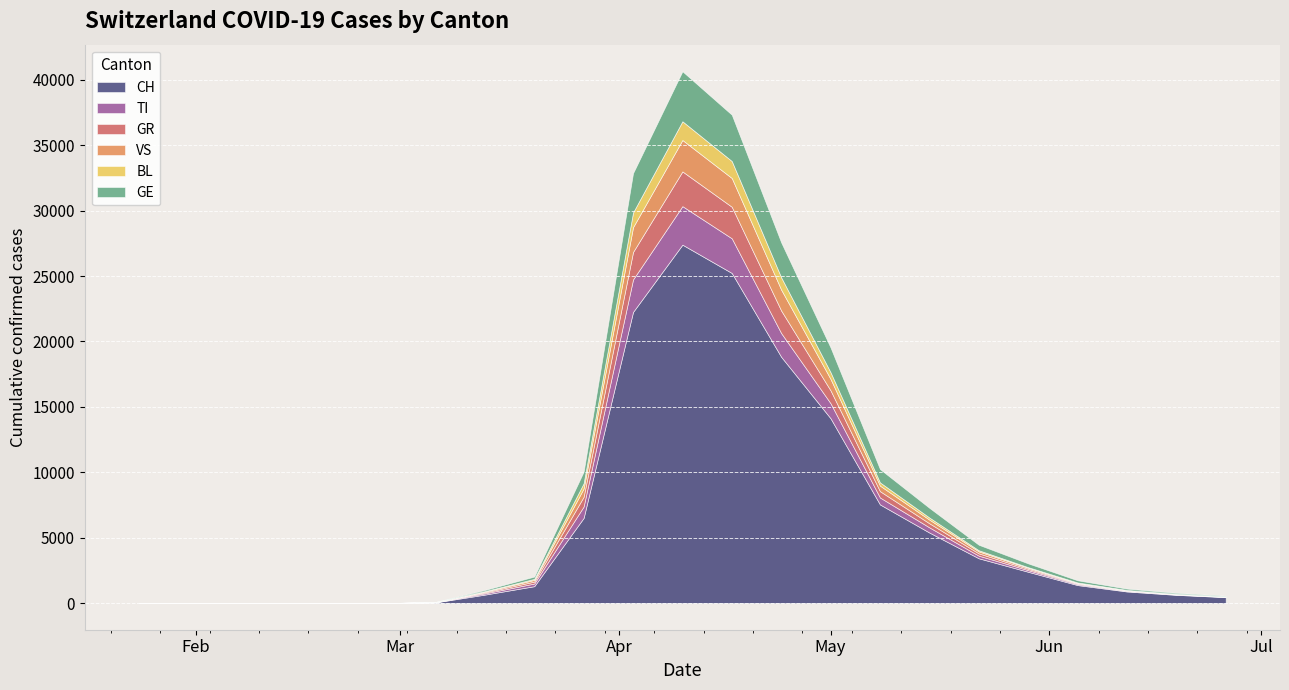

What is the highest value of the CH series?

27397